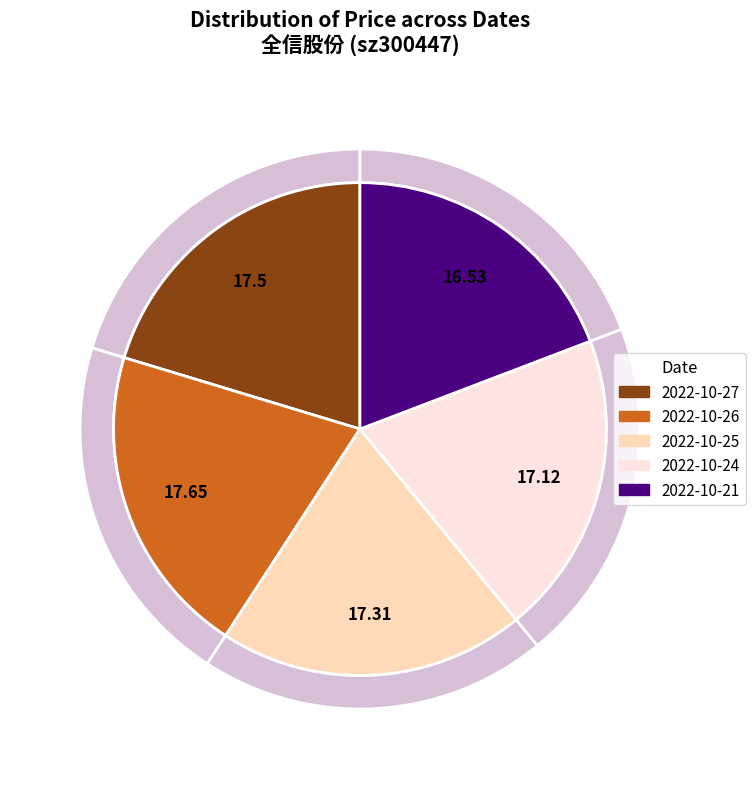

What percentage is NOT represented by 2022-10-27?

79.7%